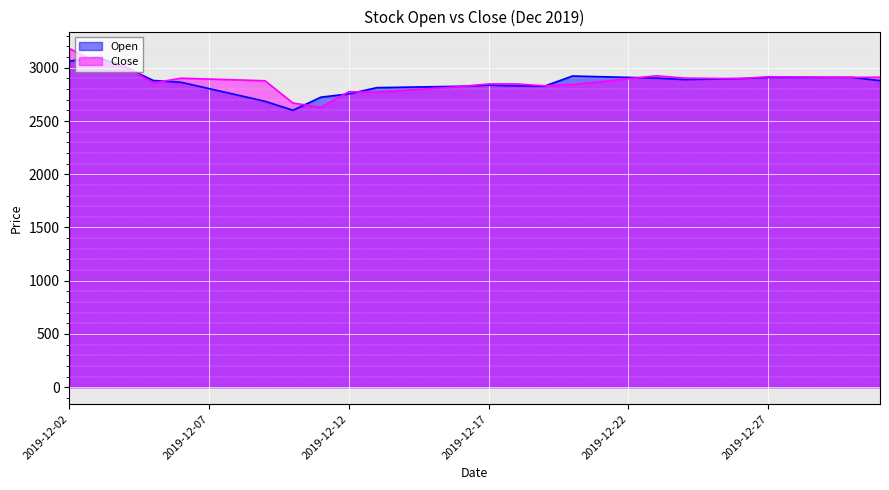

Reading left to right, extract all data points from this chart.

Open: 3062.1	3098.4	3007.4	2880.9	2864.0	2804.5	2745.1	2685.7	2601.0	2724.0	2754.9	2813.3	2817.7	2822.1	2826.5	2837.8	2830.9	2828.0	2922.8	2916.3	2909.9	2903.4	2889.9	2894.6	2899.2	2910.1	2910.1	2910.0	2909.9	2879.6
Close: 3181.3	3049.9	3013.9	2857.2	2902.4	2894.3	2886.3	2878.3	2669.3	2627.9	2775.5	2770.1	2787.8	2805.5	2823.2	2848.4	2848.3	2830.4	2842.1	2869.7	2897.3	2924.8	2903.3	2900.6	2897.9	2915.9	2913.9	2912.0	2910.1	2911.4